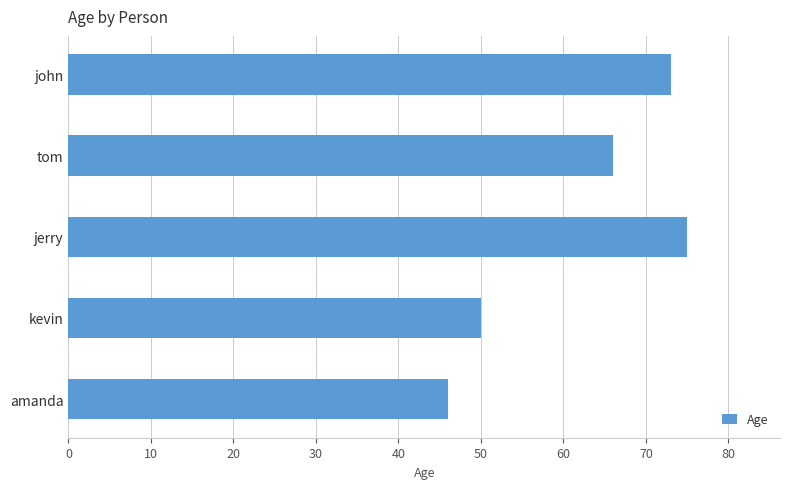

What is the approximate value at tom, to the nearest 10?

70